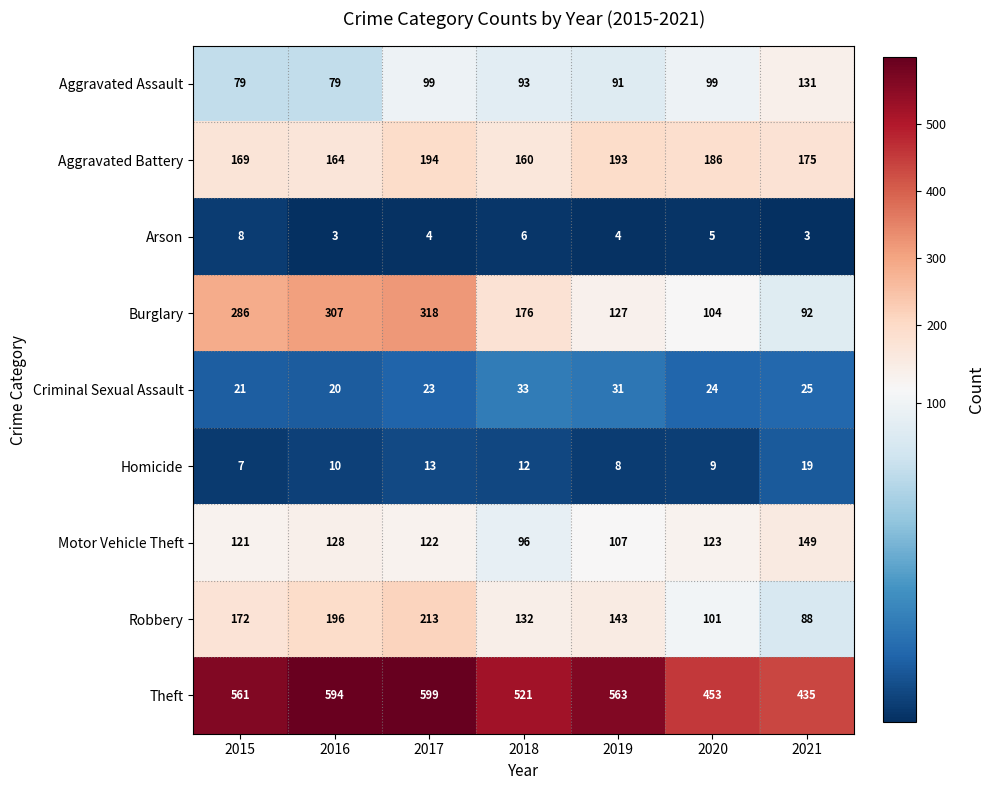

True or false: Arson has a value of 6 at 2018.

True